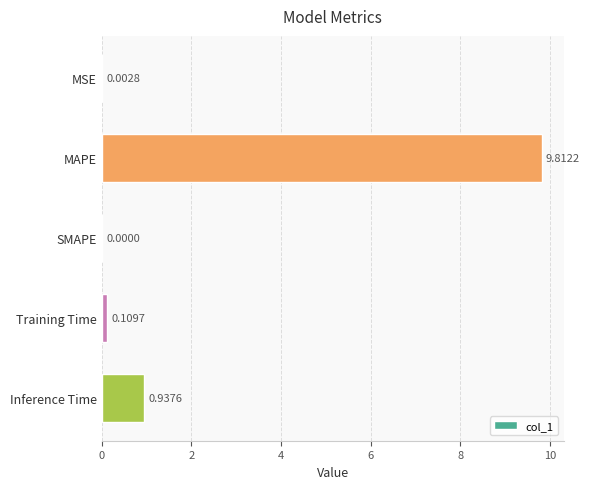

What is the change in value from MSE to Inference Time?

+0.9